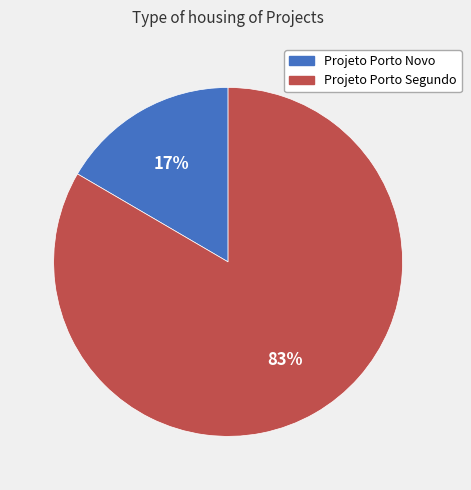

Does Projeto Porto Segundo account for over 50% of the chart?

Yes